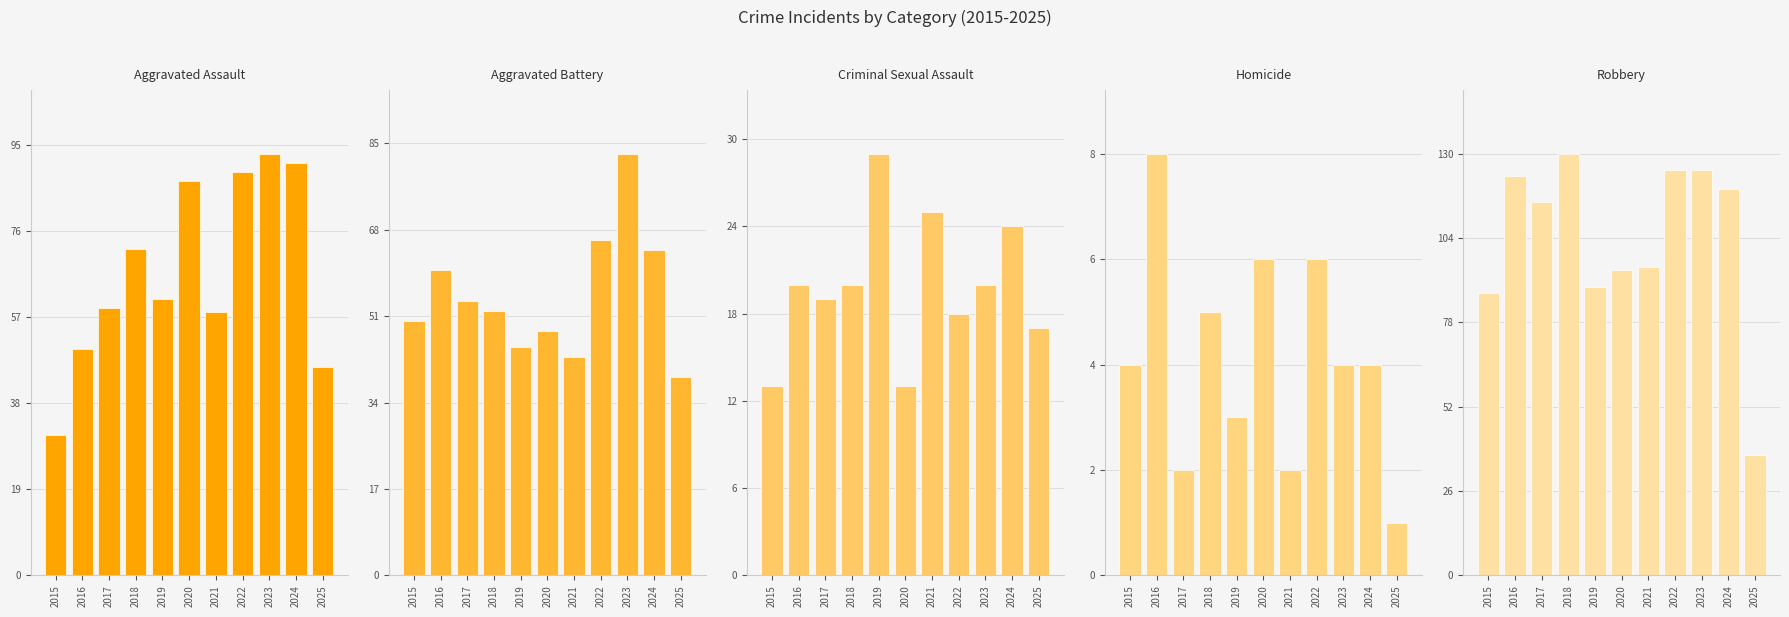

At which label does Criminal Sexual Assault reach its minimum?

2015